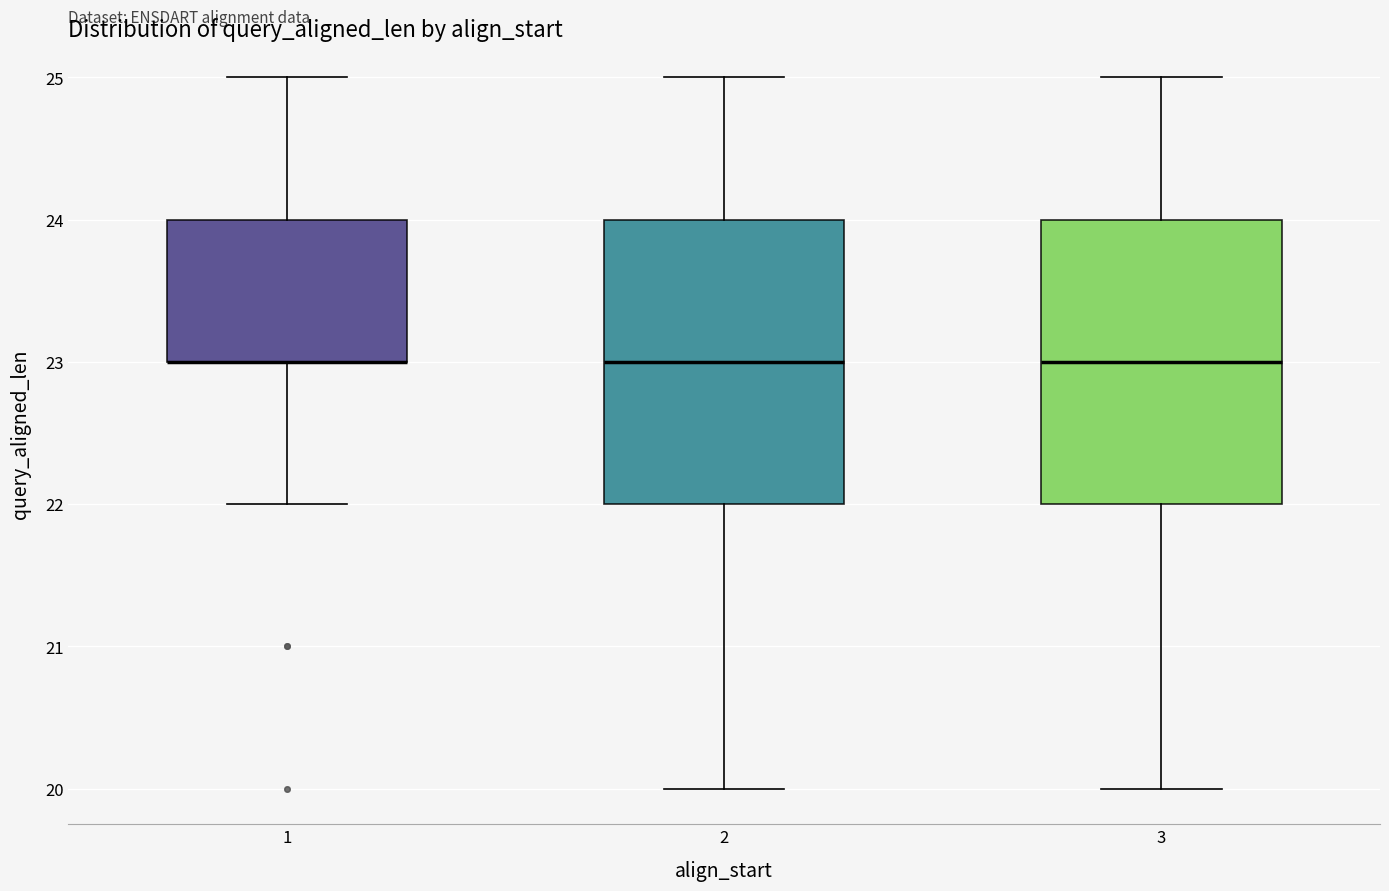

Reading left to right, read every box against the y-axis: the position of its median line, the range the box covers, and the ends of its whiskers. The values are not printed on the chart, so give them approximately, as read against the axis.

1: median 23 (drawn on the box's lower edge), box 23 to 24, whiskers 22 to 25
2: median 23, box 22 to 24, whiskers 20 to 25
3: median 23, box 22 to 24, whiskers 20 to 25